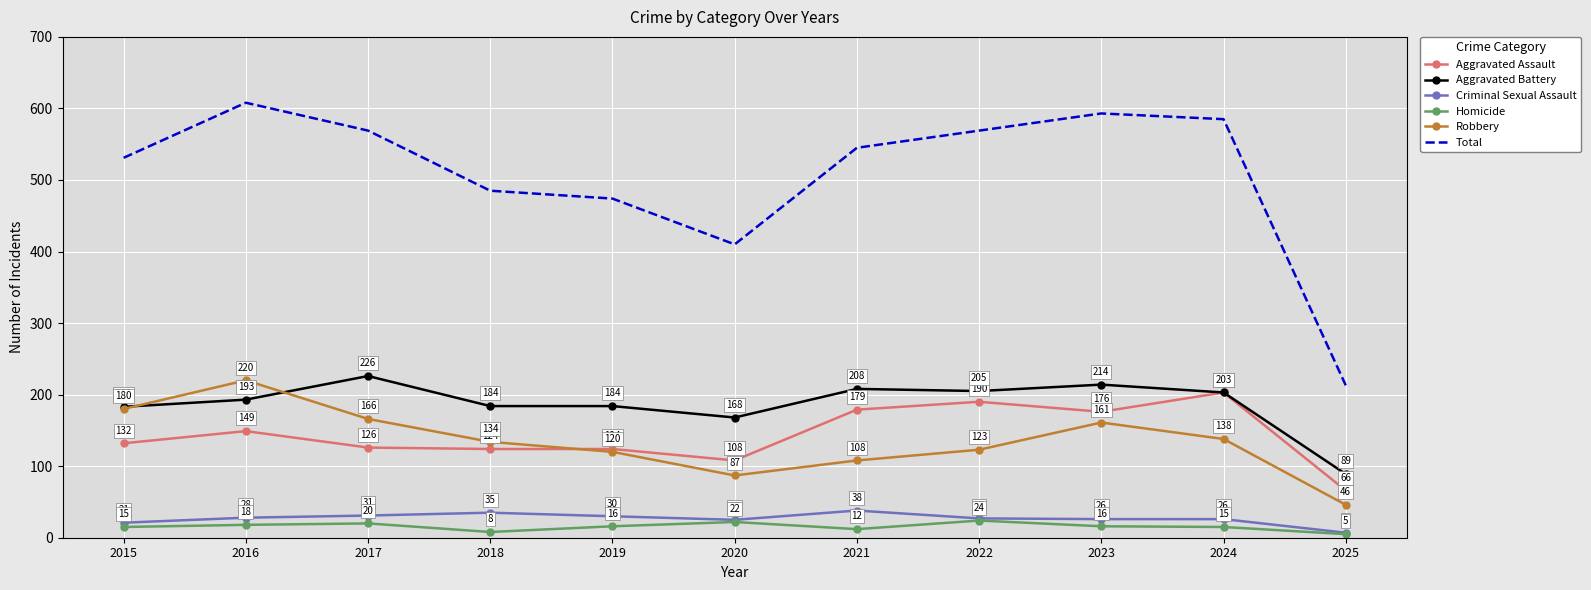

What is the spread (max minus min) of values at 2020?

388